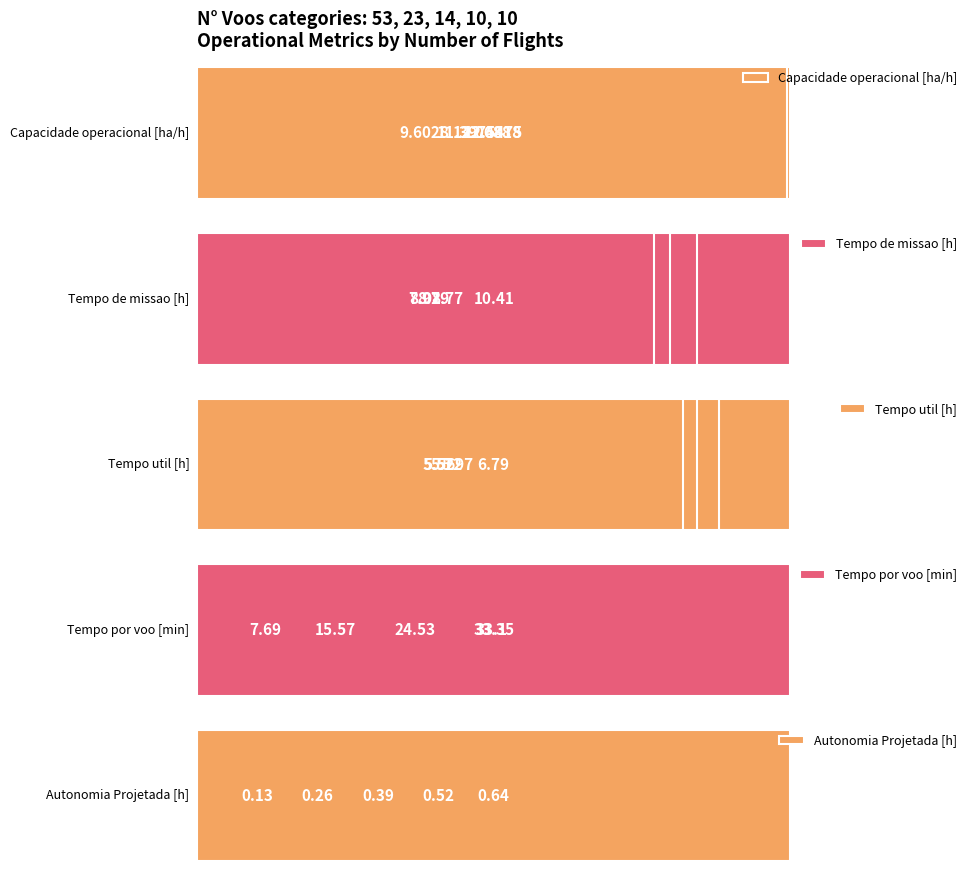

Which series has the largest range (max minus min)?

Tempo por voo [min]